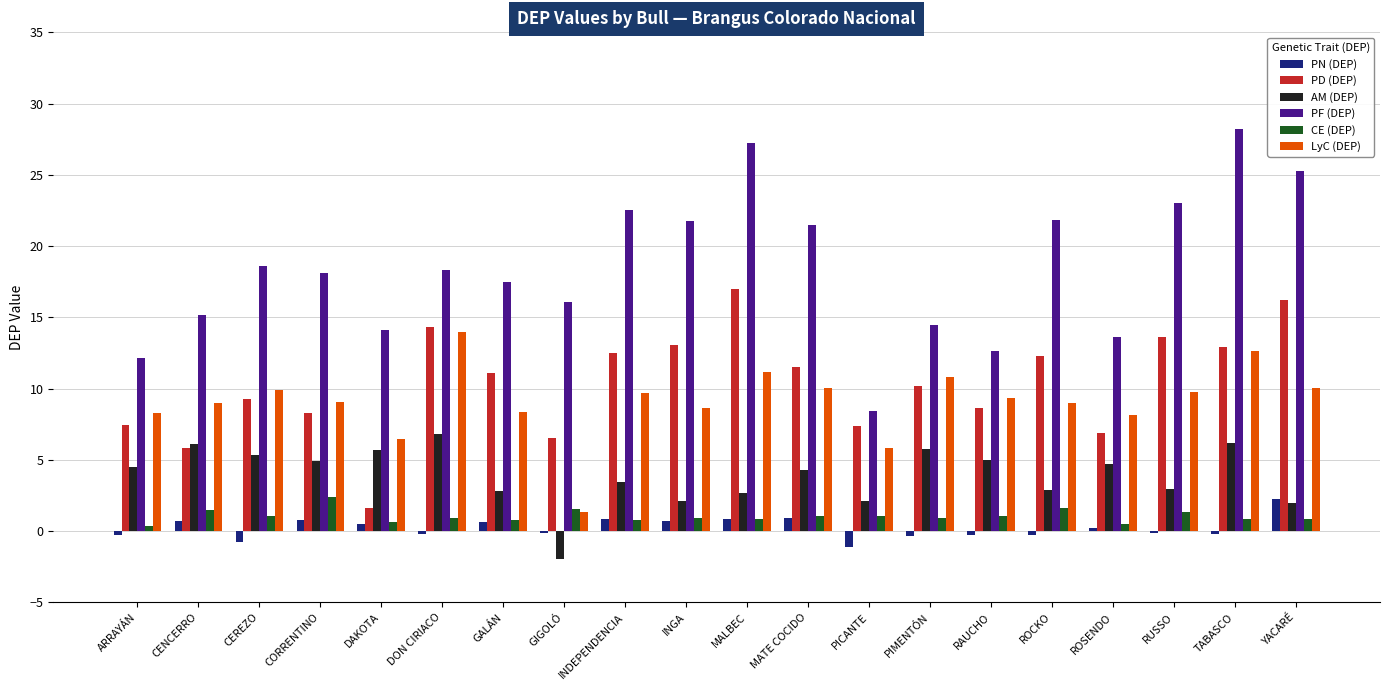

What is the sum of all LyC (DEP) values?

181.6